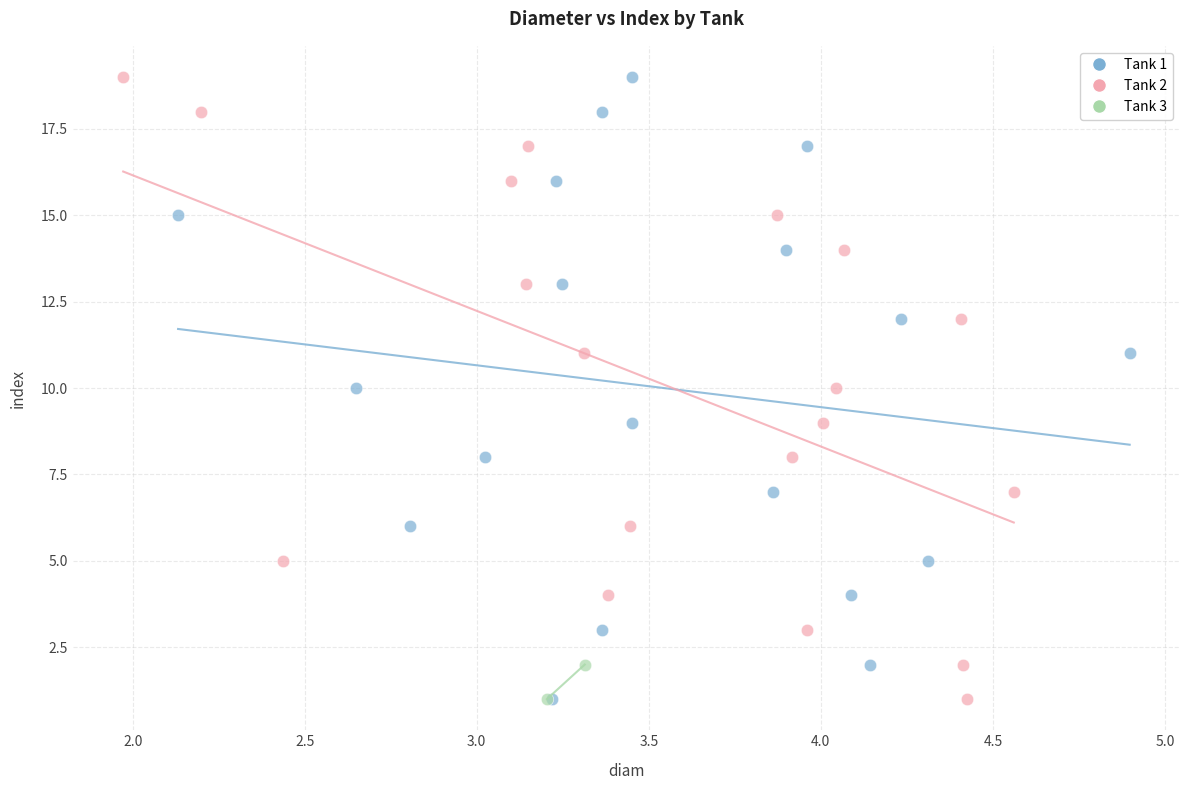

What are all the series names shown in the legend?

Tank 1, Tank 2, Tank 3